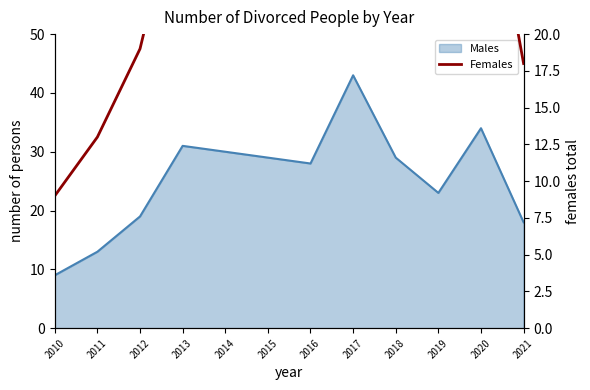

What is the average value?

26